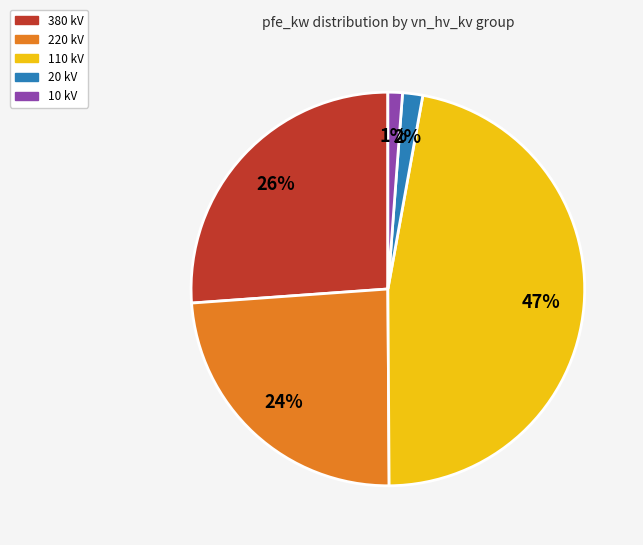

Is there a majority slice in this chart?

No